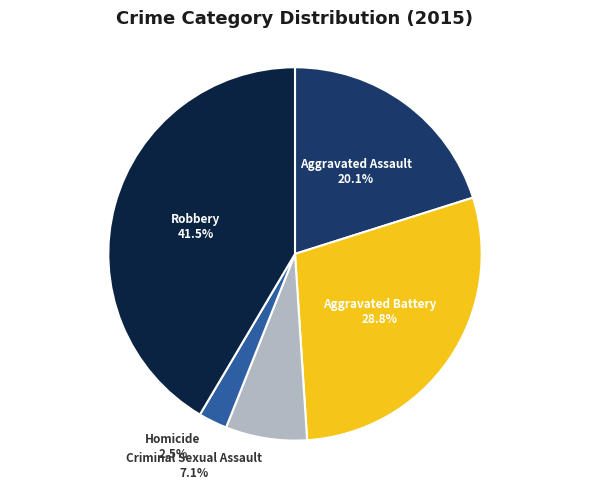

How many slices are in this pie chart?

5